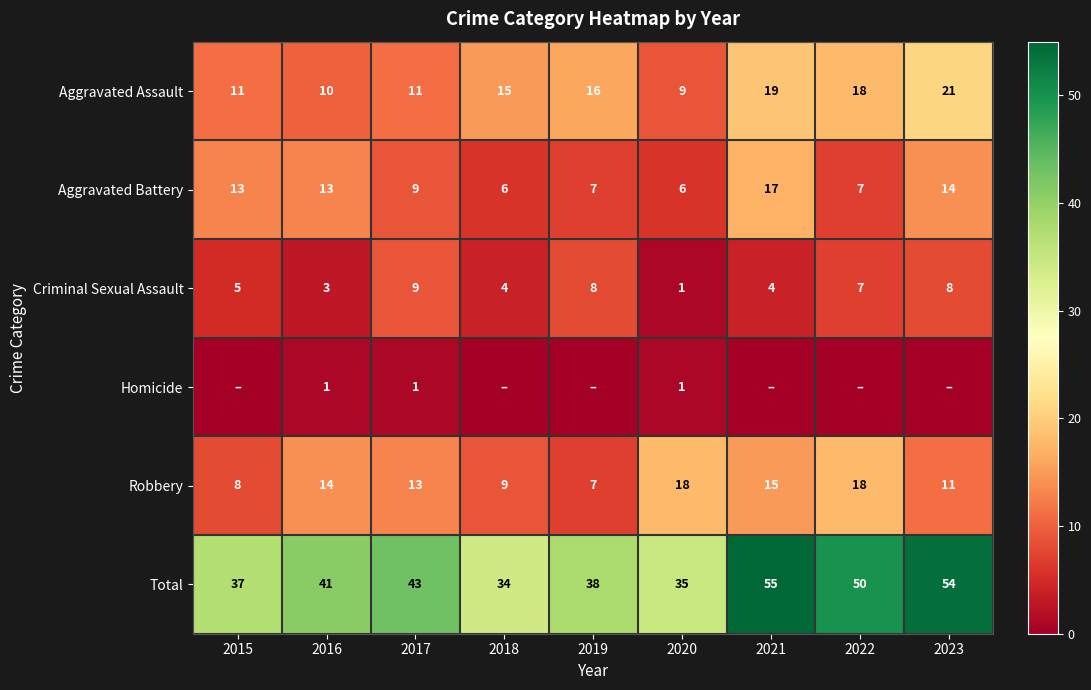

Is the value of Robbery at 2018 greater than the value of Aggravated Assault at 2021?

No